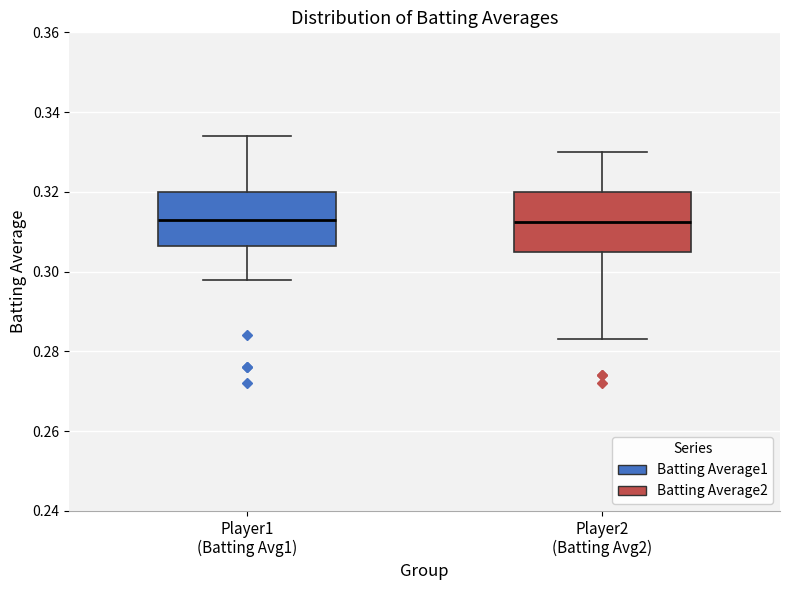

Reading left to right, read every box against the y-axis: the position of its median line, the range the box covers, and the ends of its whiskers. The values are not printed on the chart, so give them approximately, as read against the axis.

Player1 (Batting Avg1): median 0.314, box 0.306 to 0.320, whiskers 0.298 to 0.334
Player2 (Batting Avg2): median 0.312, box 0.306 to 0.320, whiskers 0.284 to 0.330